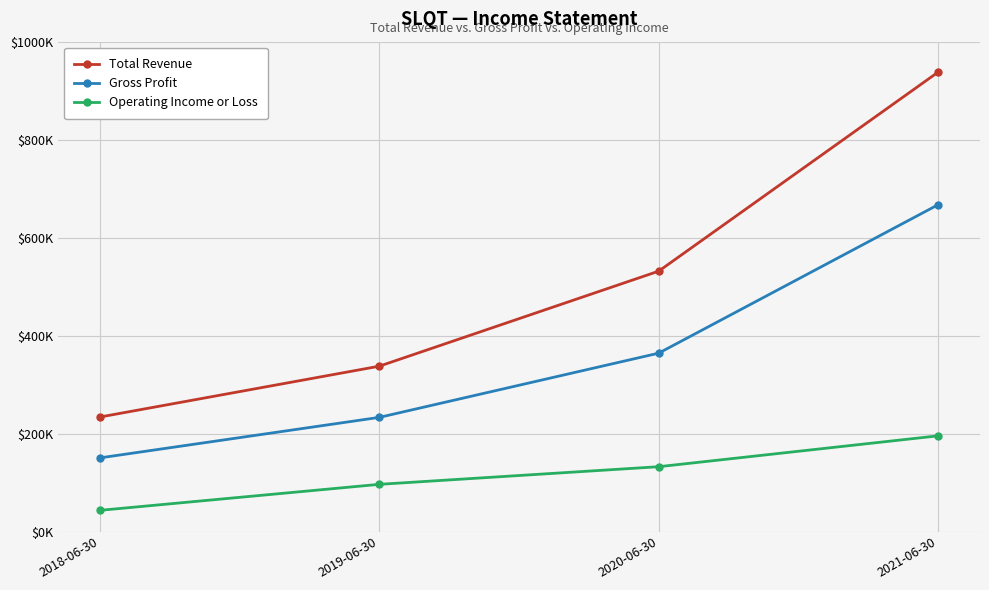

Which series has the widest spread of values?

Total Revenue